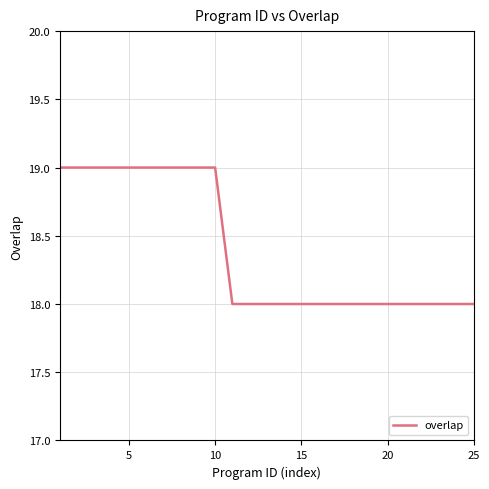

What is the minimum value shown in the chart?

18